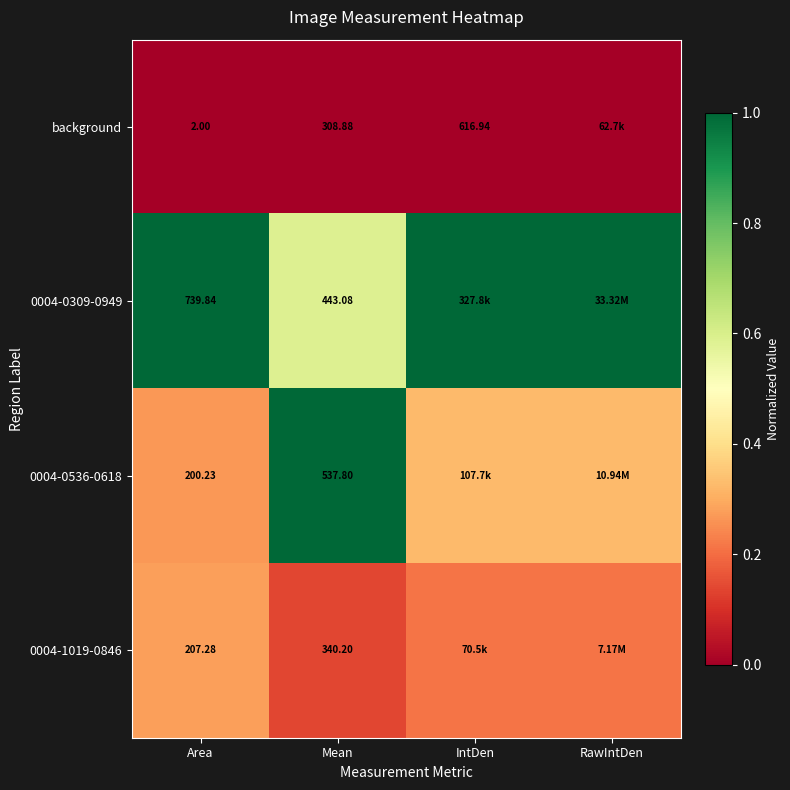

At how many categories does at least one series exceed 0?

4